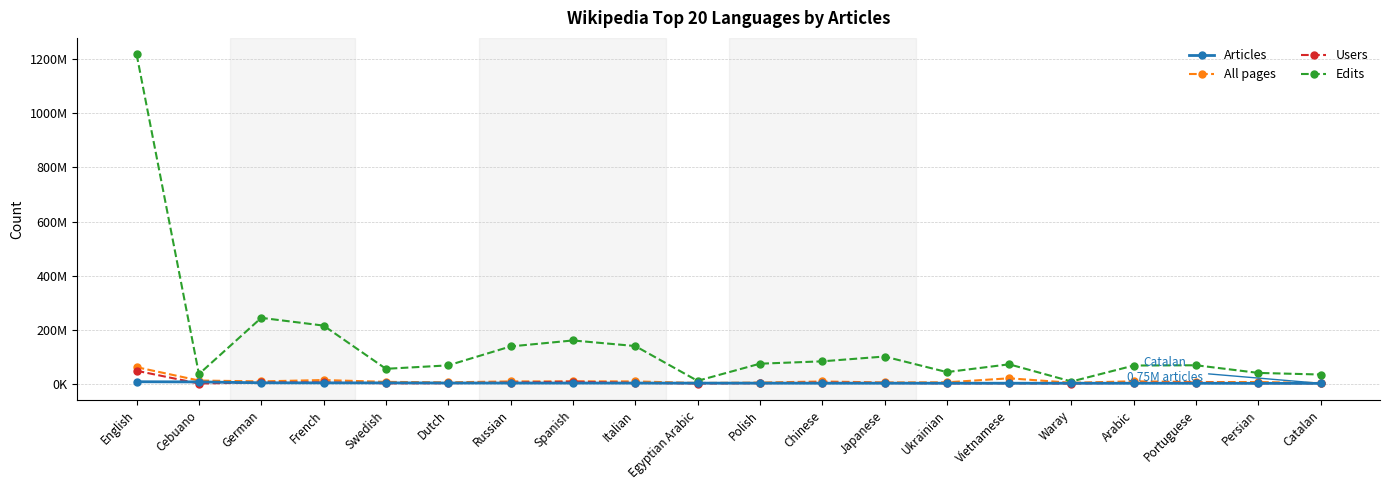

What position from the right is Italian?

12